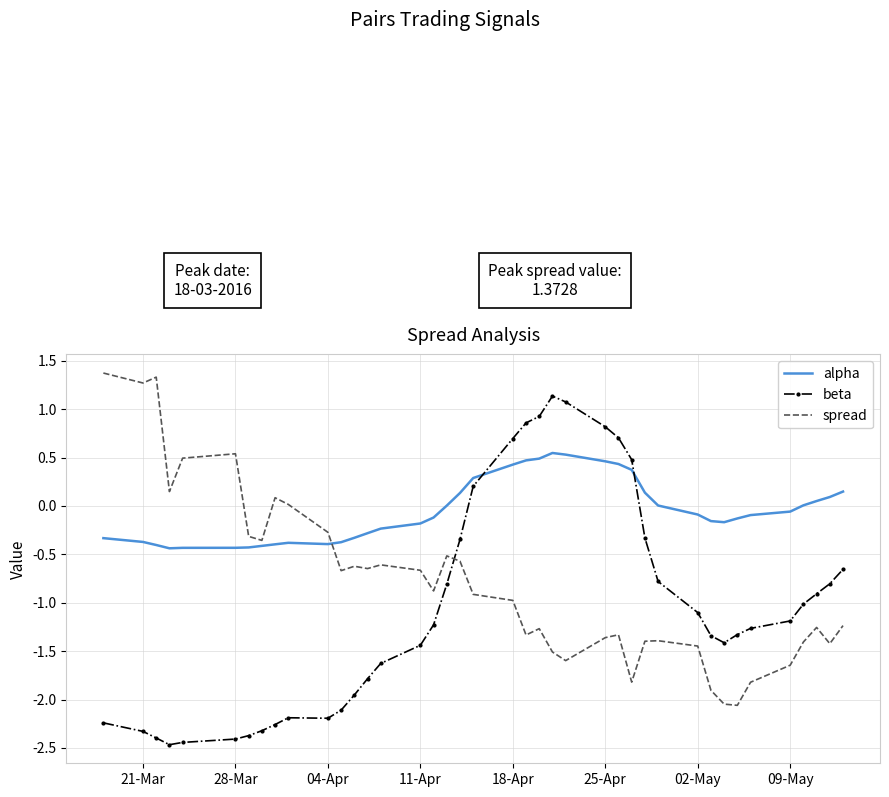

What is the greatest value displayed?

1.4